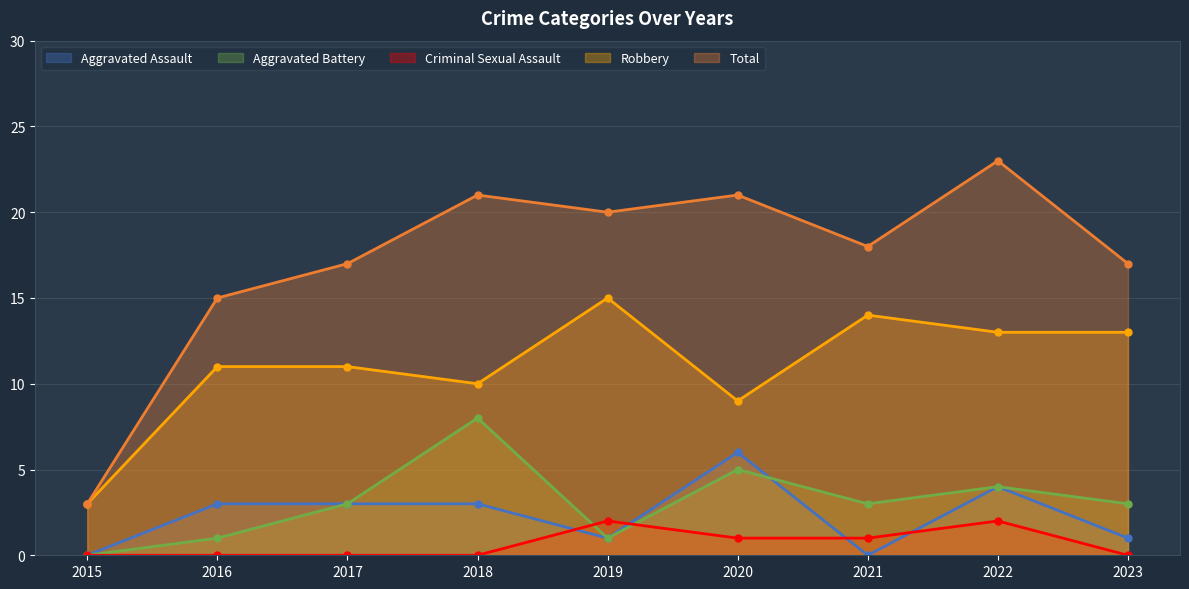

What are all the series names shown in the legend?

Aggravated Assault, Aggravated Battery, Criminal Sexual Assault, Robbery, Total